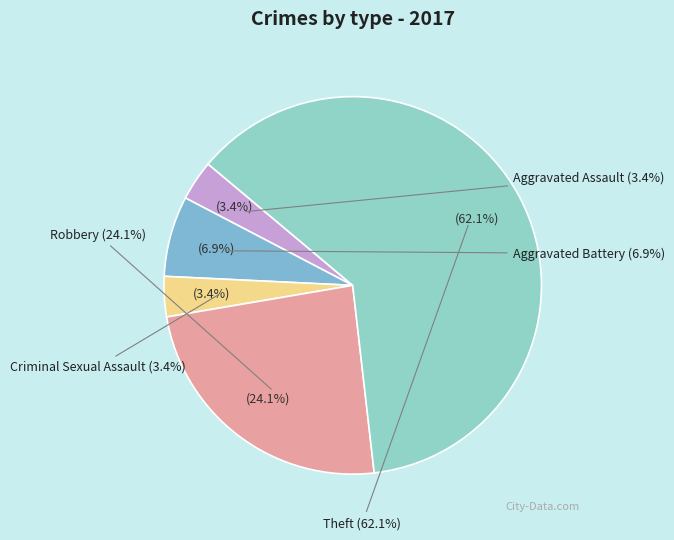

True or false: Robbery accounts for 24% of the total.

True